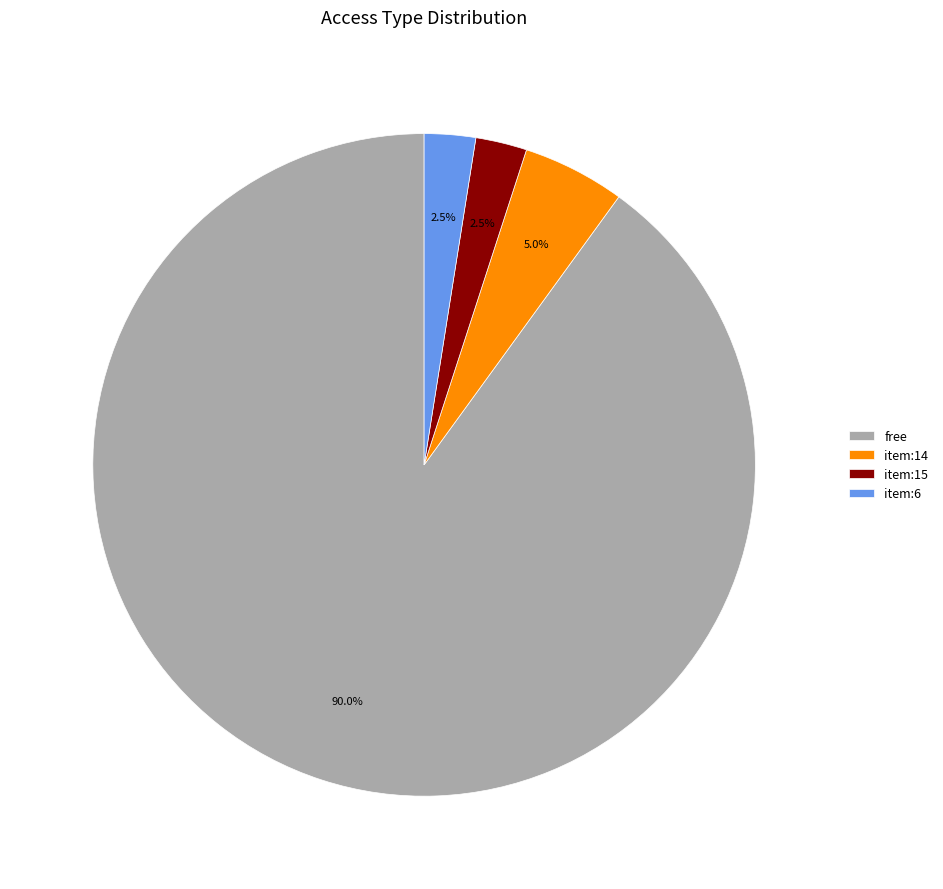

Which category has the biggest portion of the pie?

free